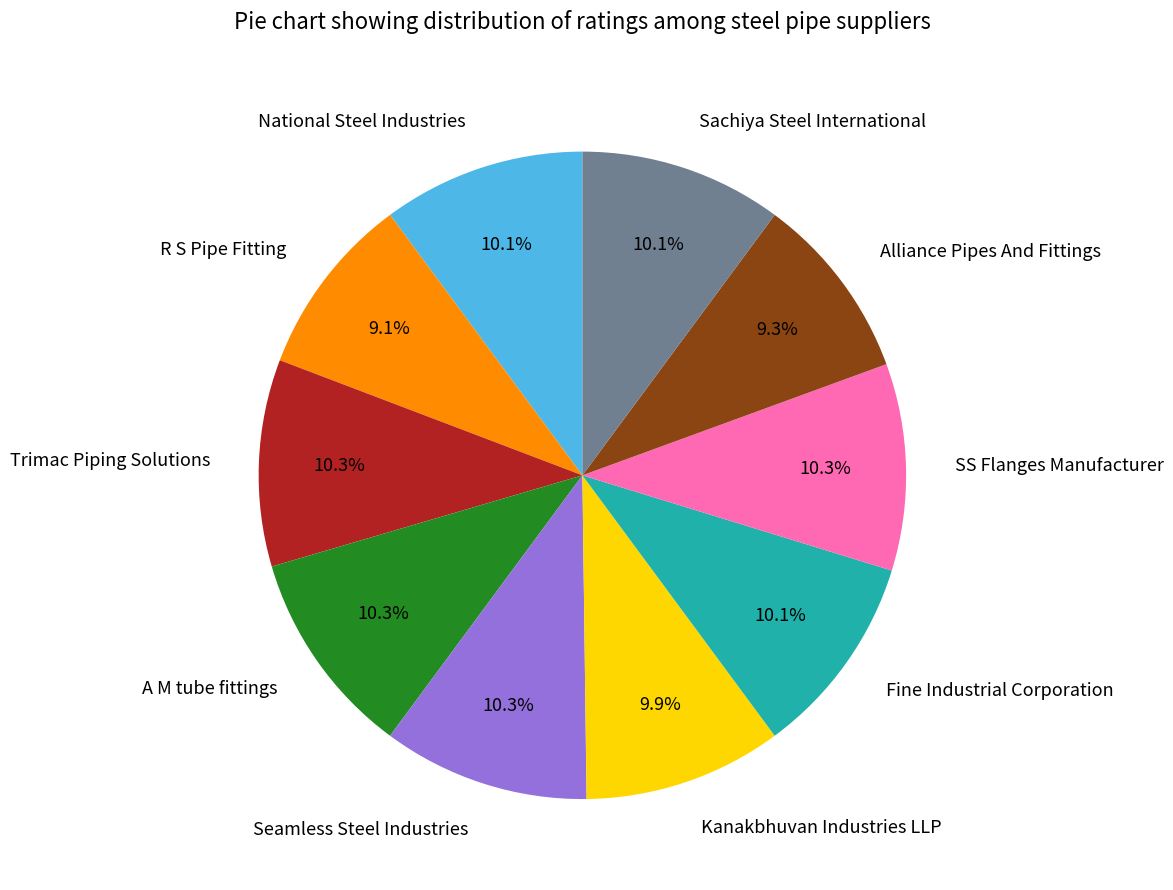

What percentage is NOT represented by Sachiya Steel International?

89.9%